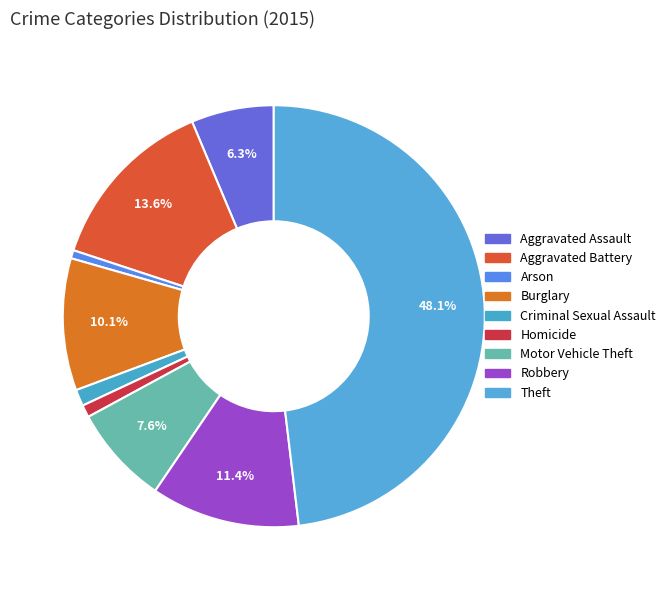

Count the number of slices in the pie.

9